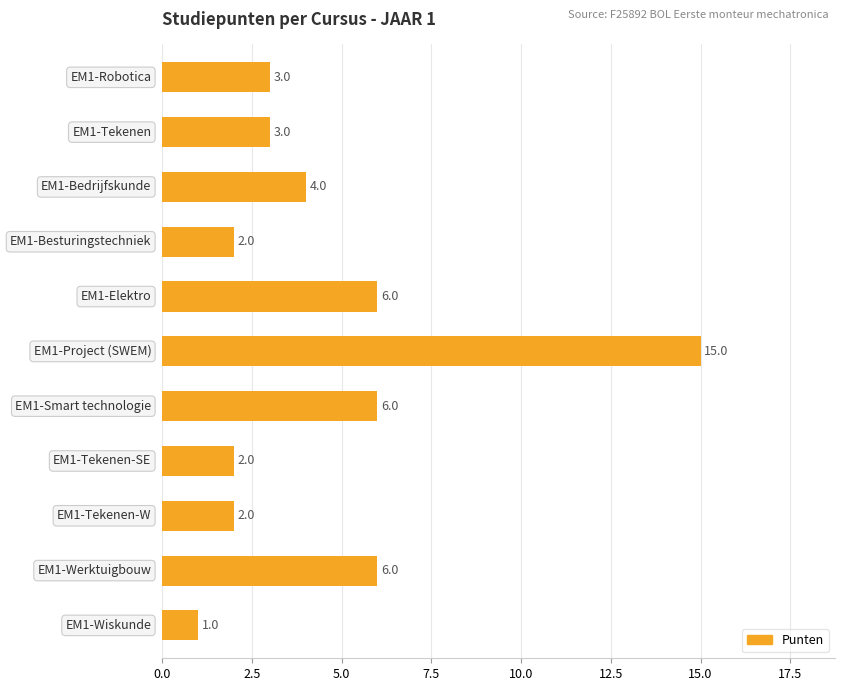

What is the average value?

5